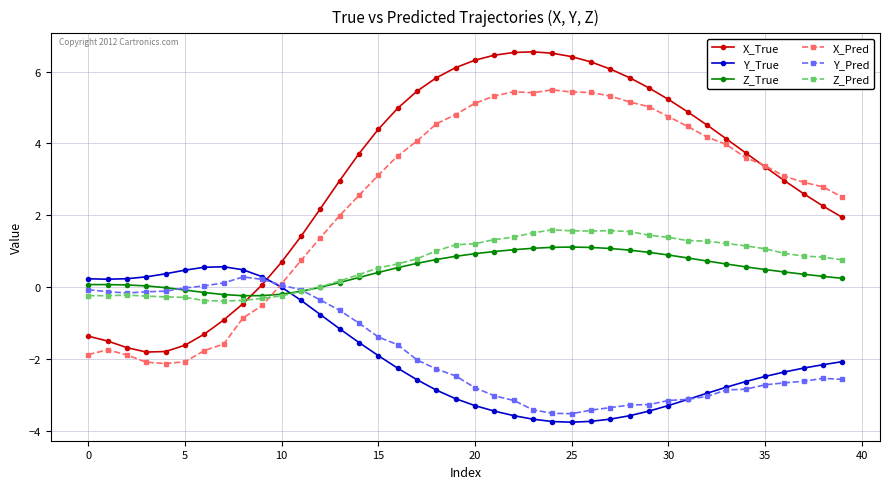

Which series ends up on top after the final intersection of Z_Pred and Y_True?

Z_Pred